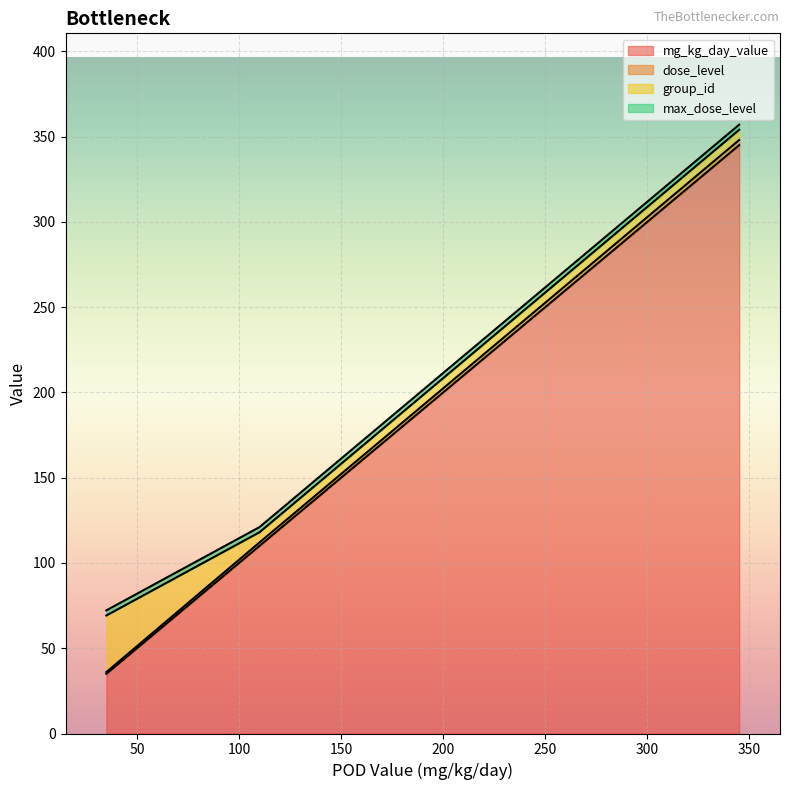

What is the minimum value for max_dose_level?

3